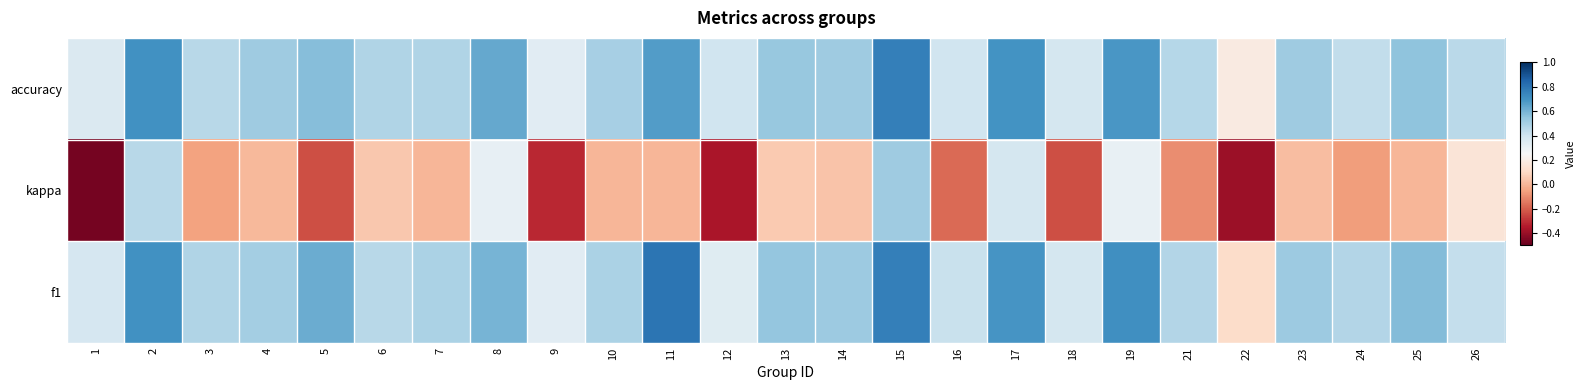

How many data points does each series have?

25